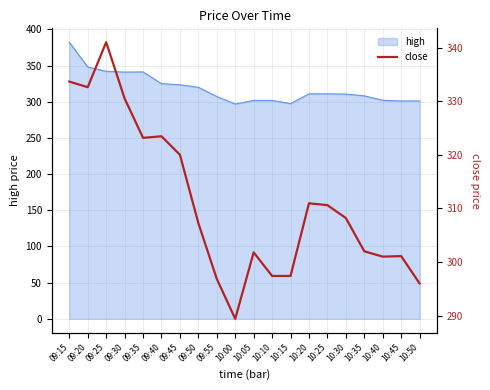

What is the label of the 19th point from the left?

10:45